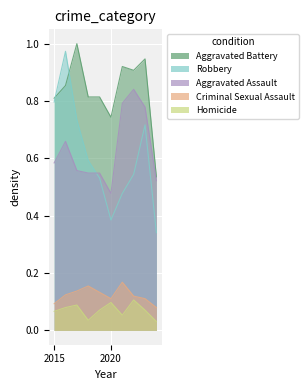

True or false: Homicide has a value of 0.1 at 2022.

True